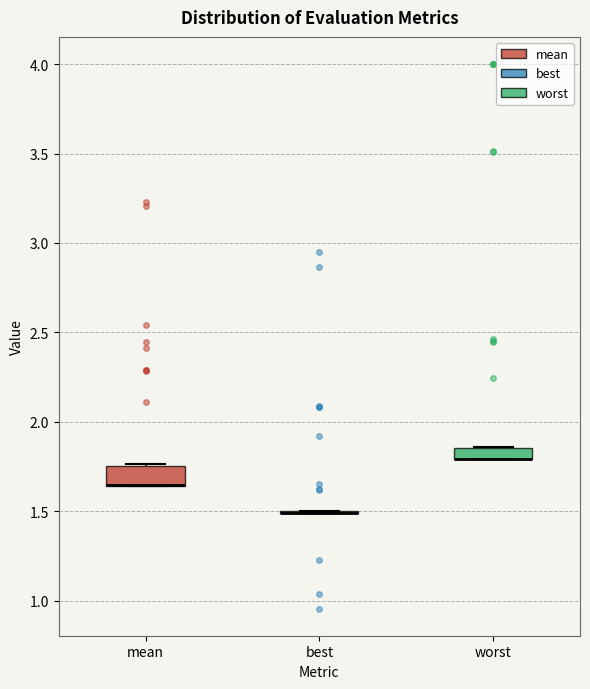

Where is the lower edge of the box for mean on the y-axis? The values are not printed on the chart, so give them approximately, as read against the axis.

1.65